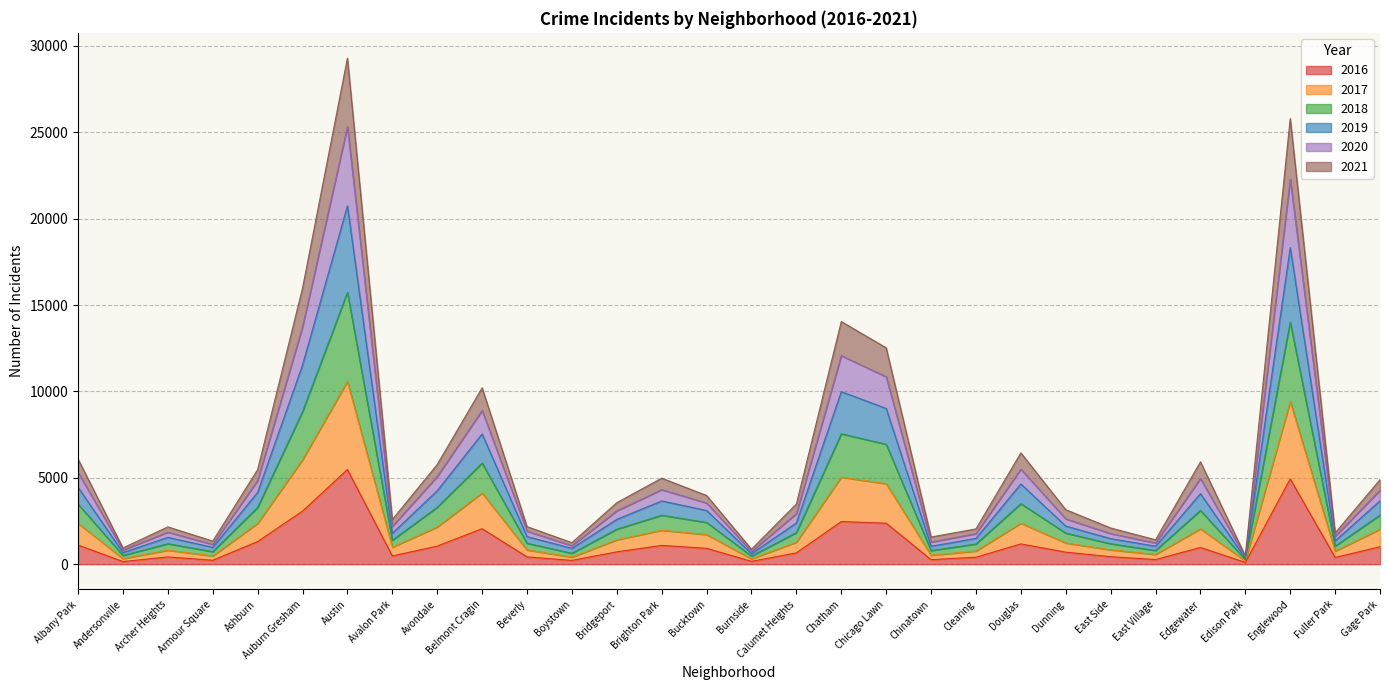

Between Dunning and Chatham, which is larger?

Chatham